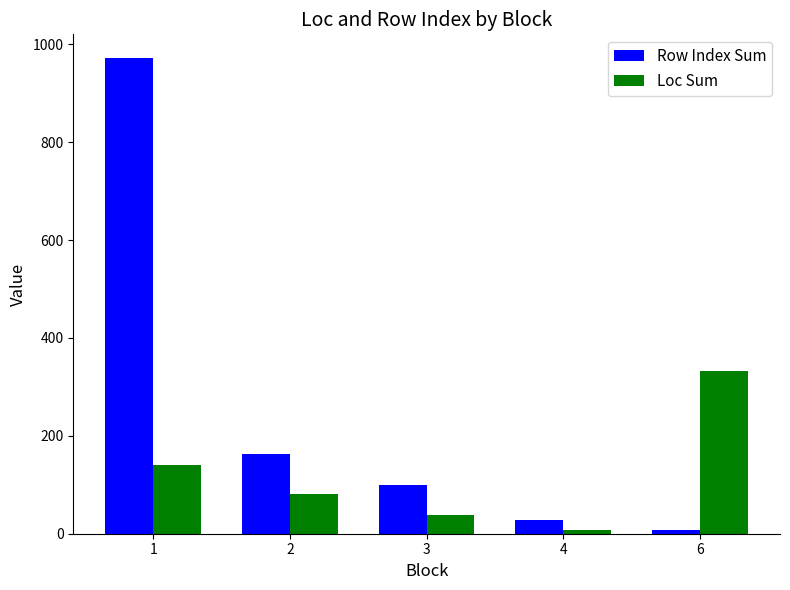

Reading left to right, extract all data points from this chart.

Row Index Sum: 1=972	2=163	3=100	4=29	6=7
Loc Sum: 1=140	2=82	3=39	4=7	6=333